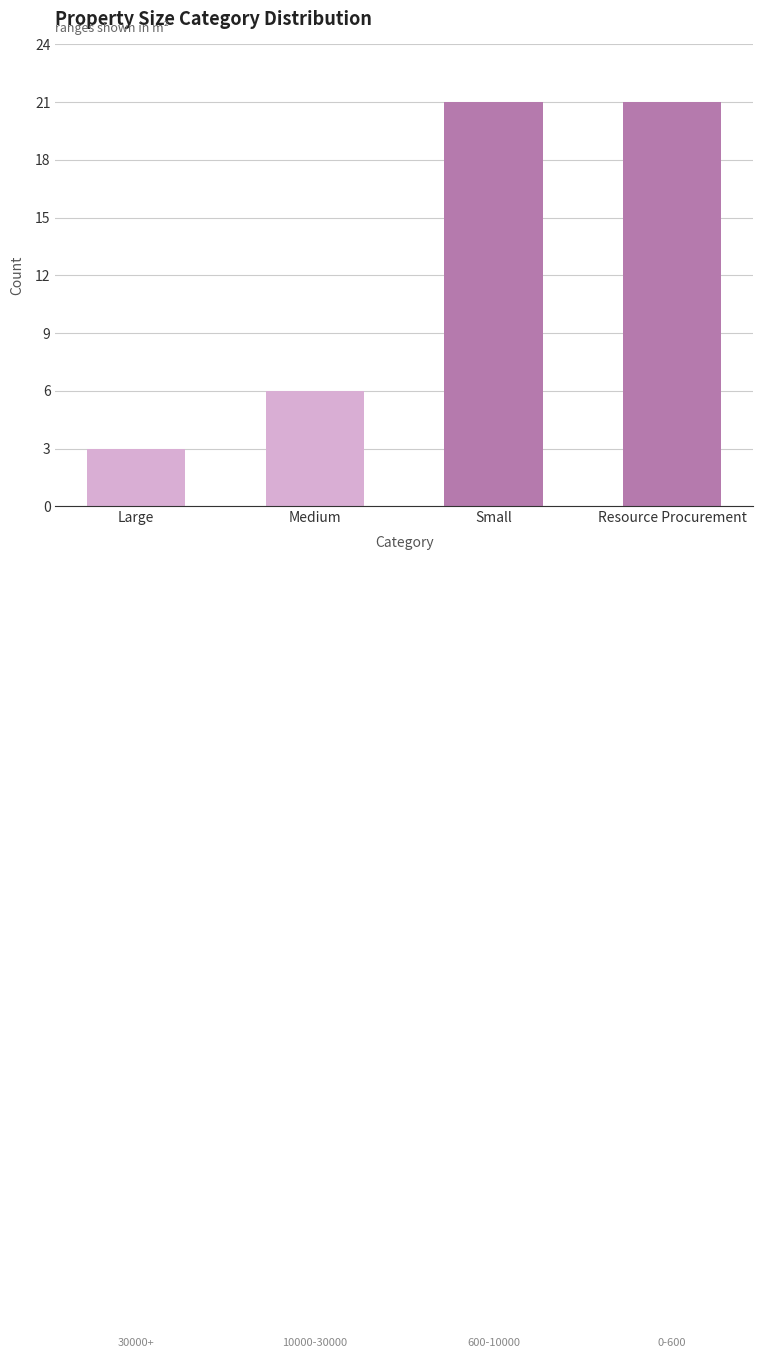

What is the maximum value shown in the chart?

21